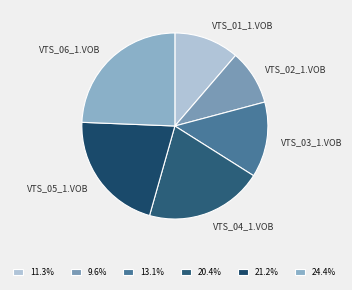

Is the sum of VTS_05_1.VOB and VTS_03_1.VOB greater than half?

No